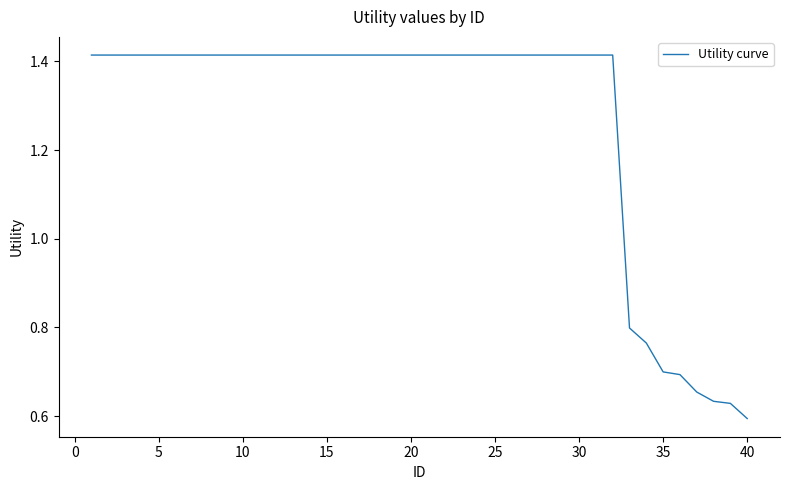

What is the sum of all values?

50.7